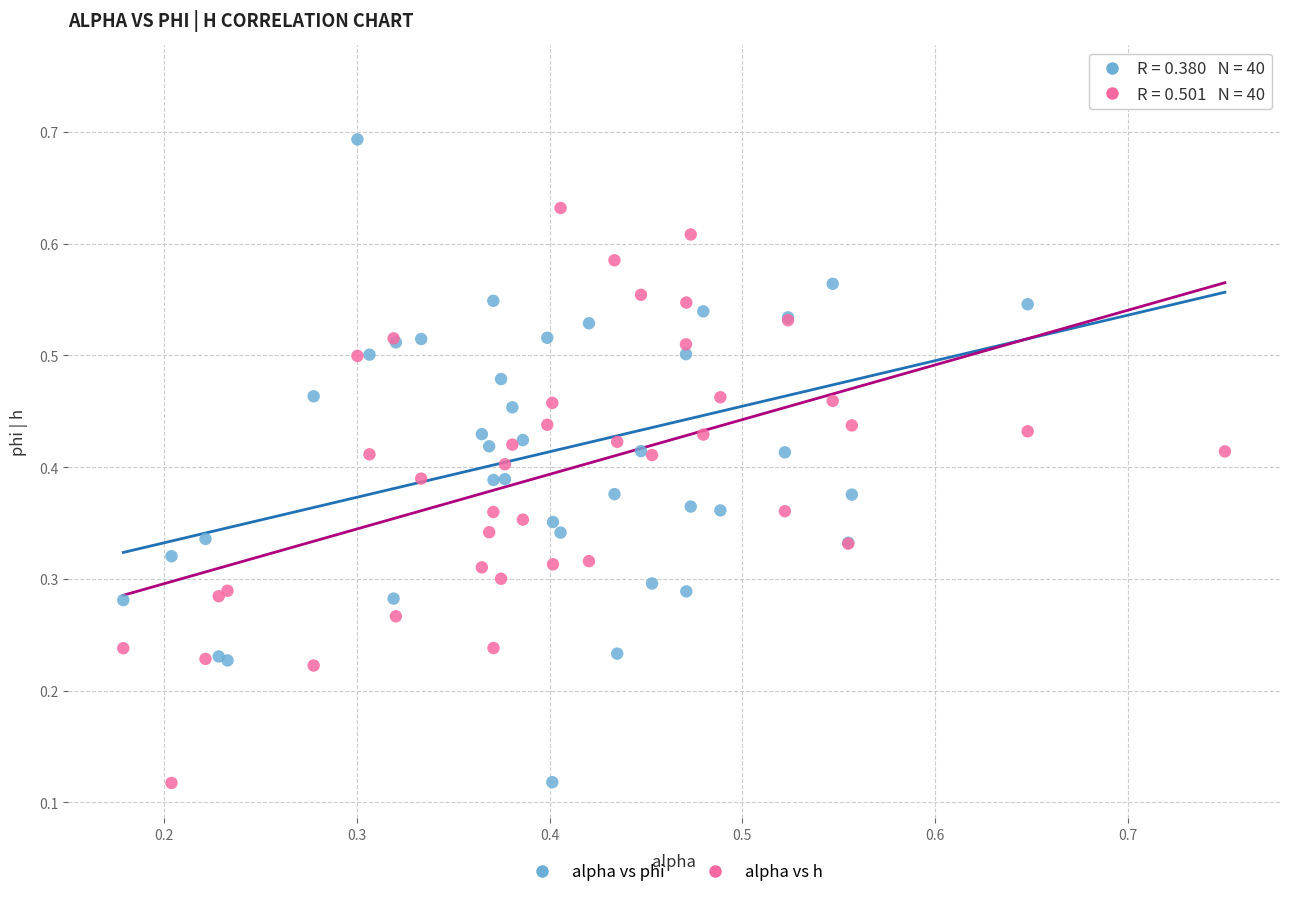

Which series contains the highest Y value?

alpha vs phi